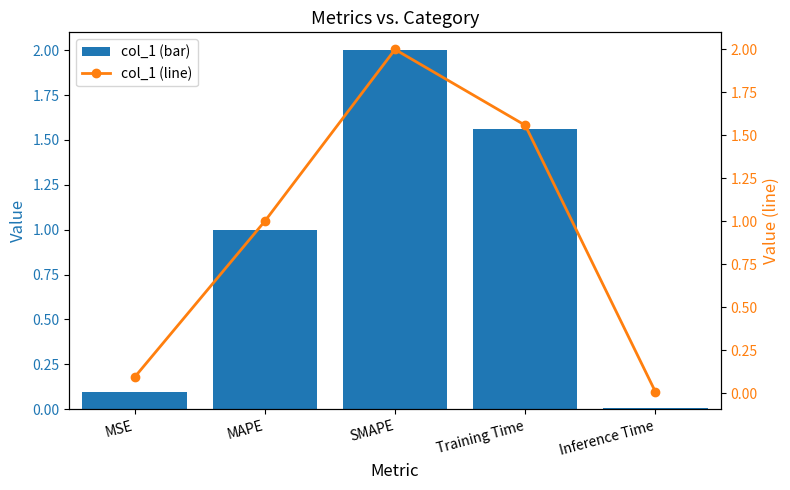

What is the total value across all series at Training Time?

3.1